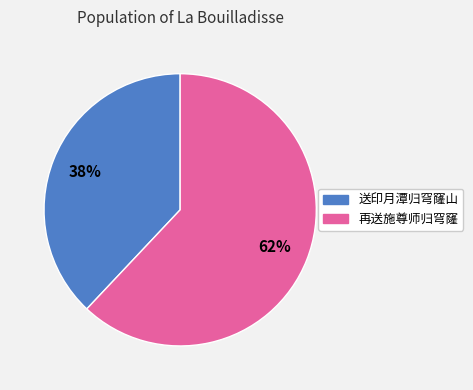

Which has a higher value, 送印月潭归穹窿山 or 再送施尊师归穹窿?

再送施尊师归穹窿